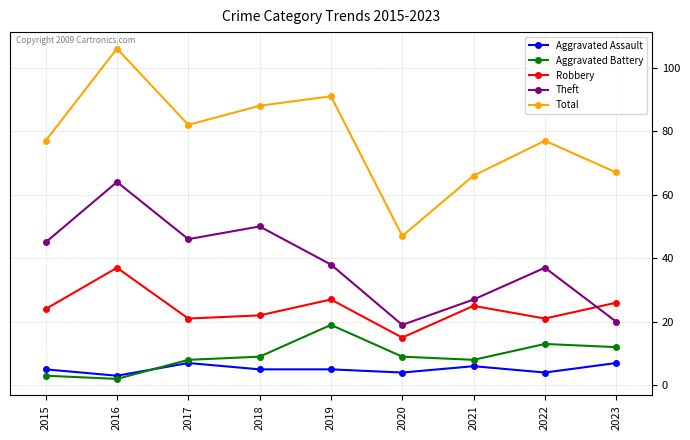

At which category does the chart reach its peak across all series?

2016